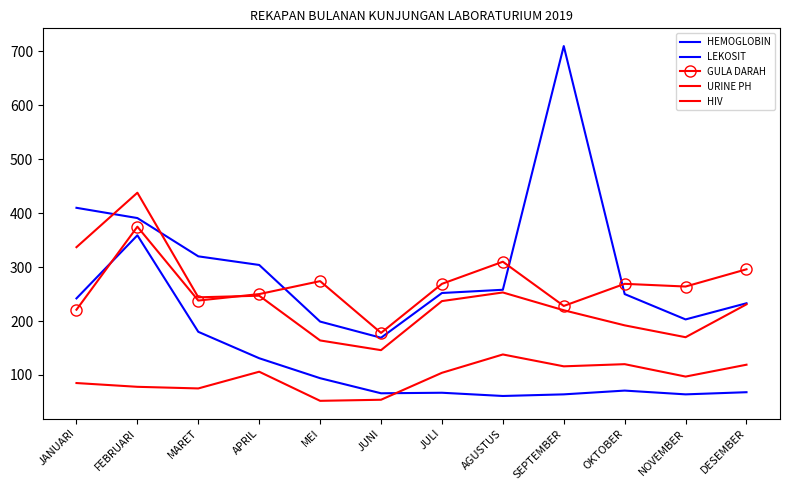

True or false: LEKOSIT and HEMOGLOBIN intersect in this chart.

False